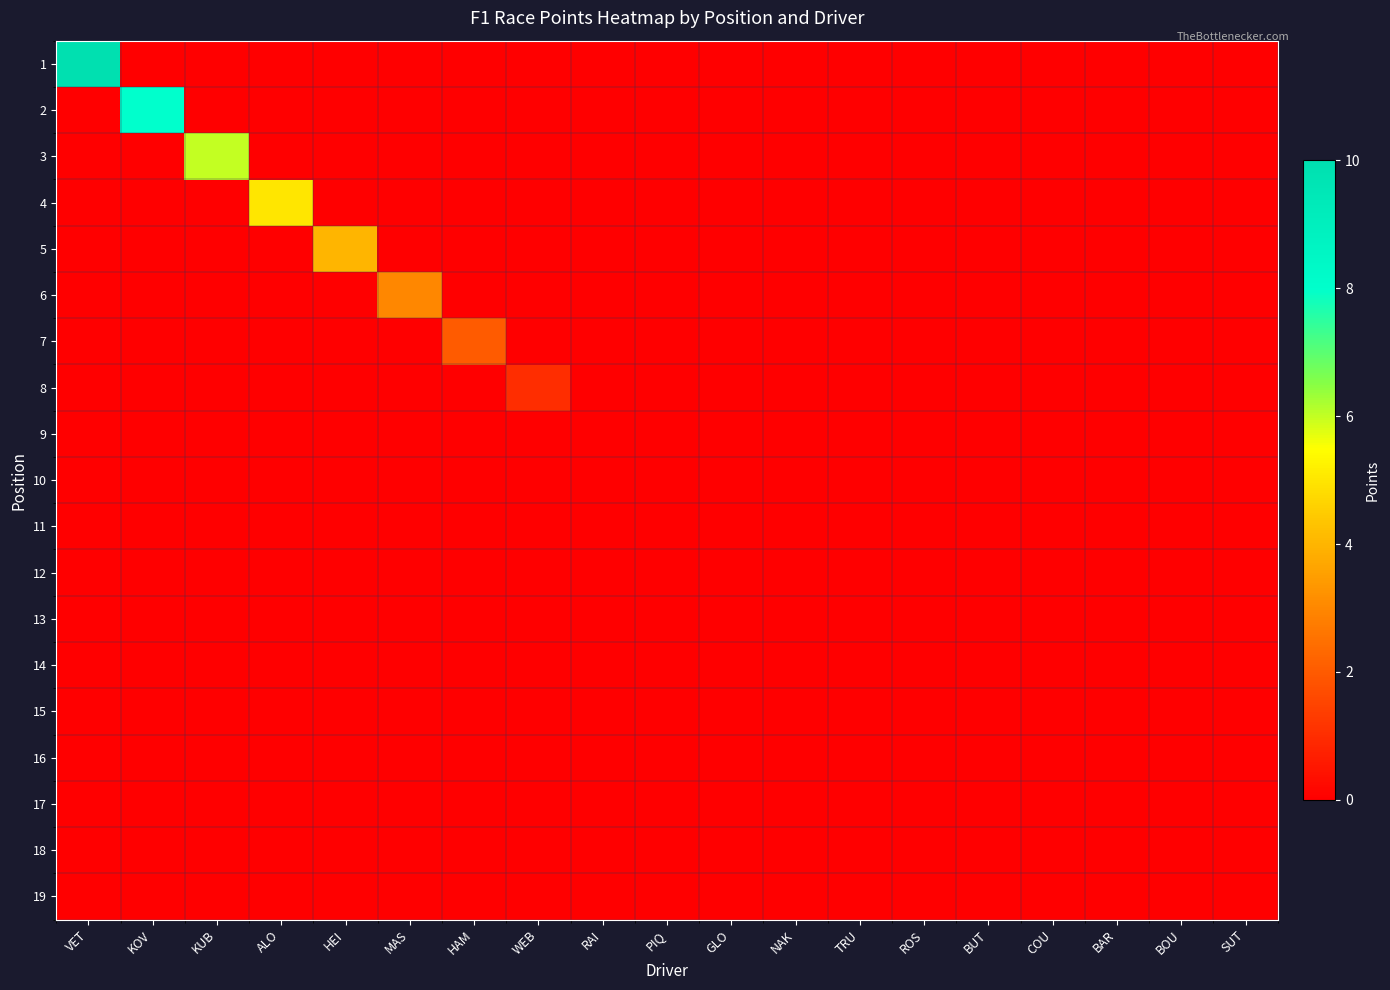

What is the total value across all series at ALO?

5